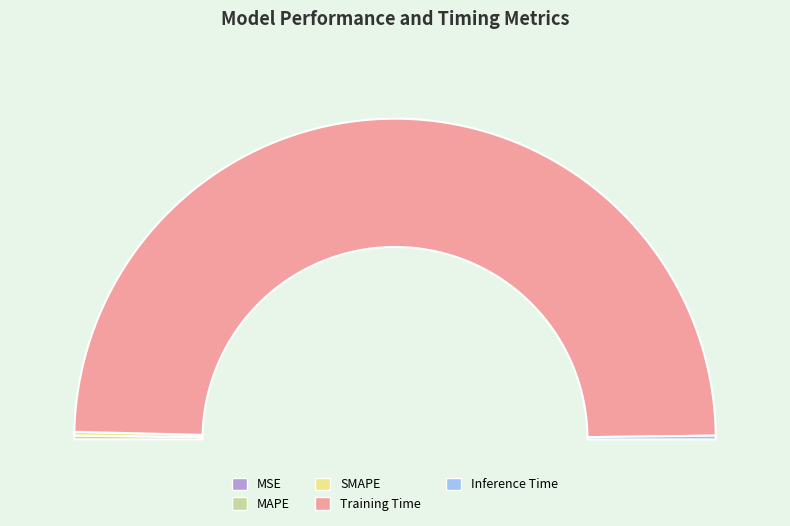

To the nearest percent, what is the difference between the largest and smallest slice percentages?

99%